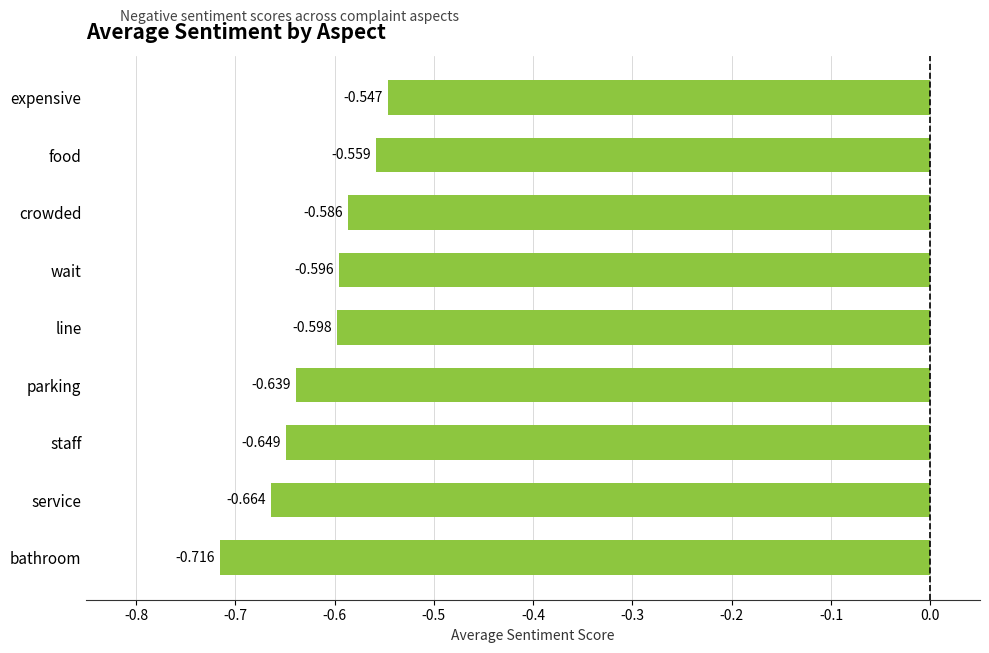

Rank the categories by value from lowest to highest.

bathroom, service, staff, parking, line, wait, crowded, food, expensive